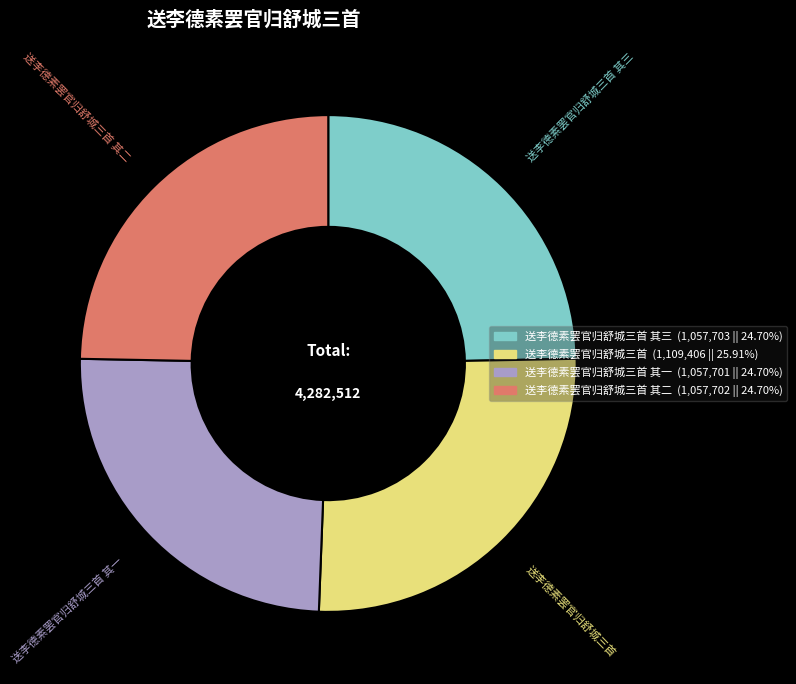

Is 送李德素罢官归舒城三首 the majority of the pie?

No